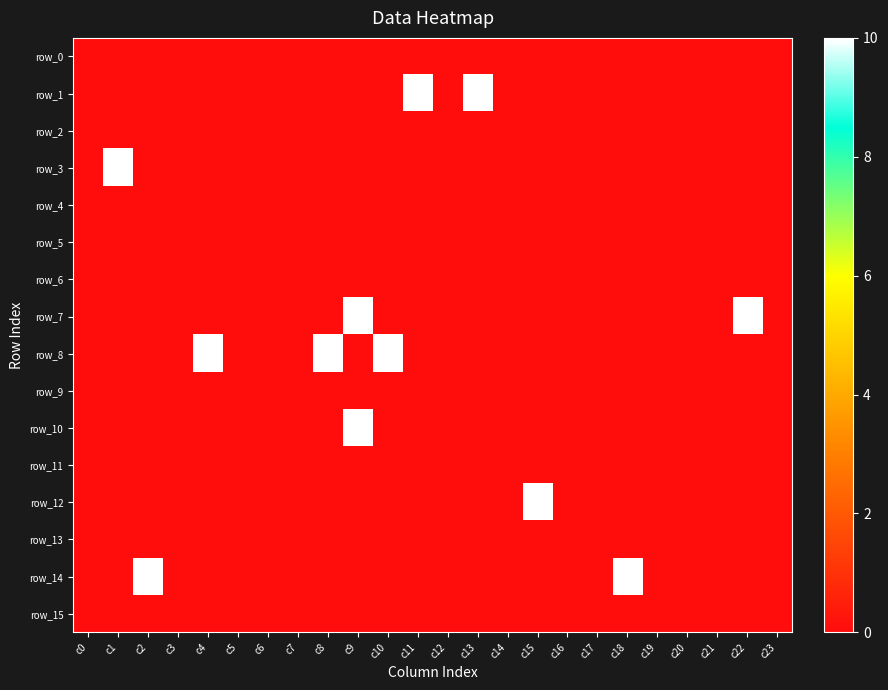

Reading left to right, what are all the values shown in this chart?

row_0: c0=0	c1=0	c2=0	c3=0	c4=0	c5=0	c6=0	c7=0	c8=0	c9=0	c10=0	c11=0	c12=0	c13=0	c14=0	c15=0	c16=0	c17=0	c18=0	c19=0	c20=0	c21=0	c22=0	c23=0
row_1: c0=0	c1=0	c2=0	c3=0	c4=0	c5=0	c6=0	c7=0	c8=0	c9=0	c10=0	c11=10	c12=0	c13=10	c14=0	c15=0	c16=0	c17=0	c18=0	c19=0	c20=0	c21=0	c22=0	c23=0
row_2: c0=0	c1=0	c2=0	c3=0	c4=0	c5=0	c6=0	c7=0	c8=0	c9=0	c10=0	c11=0	c12=0	c13=0	c14=0	c15=0	c16=0	c17=0	c18=0	c19=0	c20=0	c21=0	c22=0	c23=0
row_3: c0=0	c1=10	c2=0	c3=0	c4=0	c5=0	c6=0	c7=0	c8=0	c9=0	c10=0	c11=0	c12=0	c13=0	c14=0	c15=0	c16=0	c17=0	c18=0	c19=0	c20=0	c21=0	c22=0	c23=0
row_4: c0=0	c1=0	c2=0	c3=0	c4=0	c5=0	c6=0	c7=0	c8=0	c9=0	c10=0	c11=0	c12=0	c13=0	c14=0	c15=0	c16=0	c17=0	c18=0	c19=0	c20=0	c21=0	c22=0	c23=0
row_5: c0=0	c1=0	c2=0	c3=0	c4=0	c5=0	c6=0	c7=0	c8=0	c9=0	c10=0	c11=0	c12=0	c13=0	c14=0	c15=0	c16=0	c17=0	c18=0	c19=0	c20=0	c21=0	c22=0	c23=0
row_6: c0=0	c1=0	c2=0	c3=0	c4=0	c5=0	c6=0	c7=0	c8=0	c9=0	c10=0	c11=0	c12=0	c13=0	c14=0	c15=0	c16=0	c17=0	c18=0	c19=0	c20=0	c21=0	c22=0	c23=0
row_7: c0=0	c1=0	c2=0	c3=0	c4=0	c5=0	c6=0	c7=0	c8=0	c9=10	c10=0	c11=0	c12=0	c13=0	c14=0	c15=0	c16=0	c17=0	c18=0	c19=0	c20=0	c21=0	c22=10	c23=0
row_8: c0=0	c1=0	c2=0	c3=0	c4=10	c5=0	c6=0	c7=0	c8=10	c9=0	c10=10	c11=0	c12=0	c13=0	c14=0	c15=0	c16=0	c17=0	c18=0	c19=0	c20=0	c21=0	c22=0	c23=0
row_9: c0=0	c1=0	c2=0	c3=0	c4=0	c5=0	c6=0	c7=0	c8=0	c9=0	c10=0	c11=0	c12=0	c13=0	c14=0	c15=0	c16=0	c17=0	c18=0	c19=0	c20=0	c21=0	c22=0	c23=0
row_10: c0=0	c1=0	c2=0	c3=0	c4=0	c5=0	c6=0	c7=0	c8=0	c9=10	c10=0	c11=0	c12=0	c13=0	c14=0	c15=0	c16=0	c17=0	c18=0	c19=0	c20=0	c21=0	c22=0	c23=0
row_11: c0=0	c1=0	c2=0	c3=0	c4=0	c5=0	c6=0	c7=0	c8=0	c9=0	c10=0	c11=0	c12=0	c13=0	c14=0	c15=0	c16=0	c17=0	c18=0	c19=0	c20=0	c21=0	c22=0	c23=0
row_12: c0=0	c1=0	c2=0	c3=0	c4=0	c5=0	c6=0	c7=0	c8=0	c9=0	c10=0	c11=0	c12=0	c13=0	c14=0	c15=10	c16=0	c17=0	c18=0	c19=0	c20=0	c21=0	c22=0	c23=0
row_13: c0=0	c1=0	c2=0	c3=0	c4=0	c5=0	c6=0	c7=0	c8=0	c9=0	c10=0	c11=0	c12=0	c13=0	c14=0	c15=0	c16=0	c17=0	c18=0	c19=0	c20=0	c21=0	c22=0	c23=0
row_14: c0=0	c1=0	c2=10	c3=0	c4=0	c5=0	c6=0	c7=0	c8=0	c9=0	c10=0	c11=0	c12=0	c13=0	c14=0	c15=0	c16=0	c17=0	c18=10	c19=0	c20=0	c21=0	c22=0	c23=0
row_15: c0=0	c1=0	c2=0	c3=0	c4=0	c5=0	c6=0	c7=0	c8=0	c9=0	c10=0	c11=0	c12=0	c13=0	c14=0	c15=0	c16=0	c17=0	c18=0	c19=0	c20=0	c21=0	c22=0	c23=0